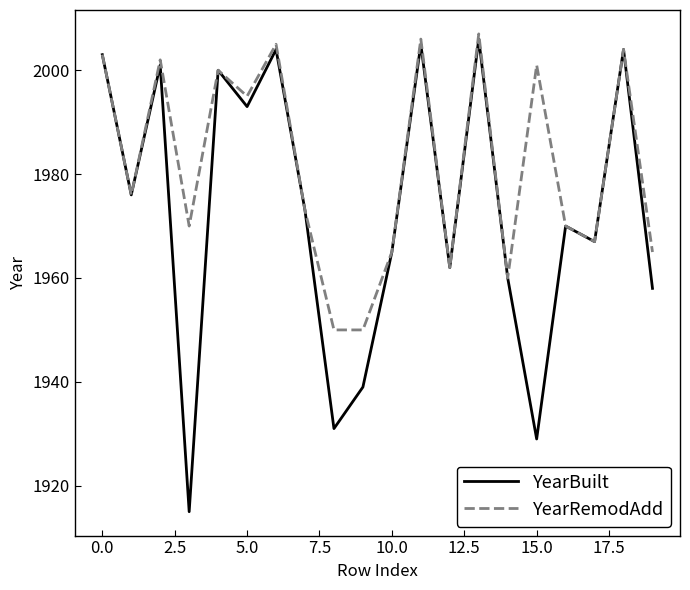

What is the minimum value for YearRemodAdd?

1950